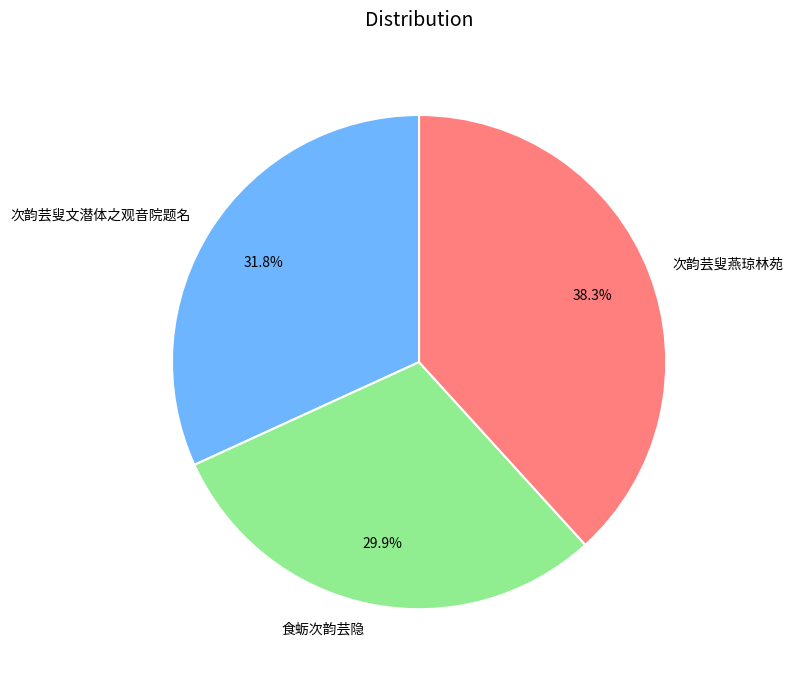

Does 食蛎次韵芸隐 represent more than half of the total?

No